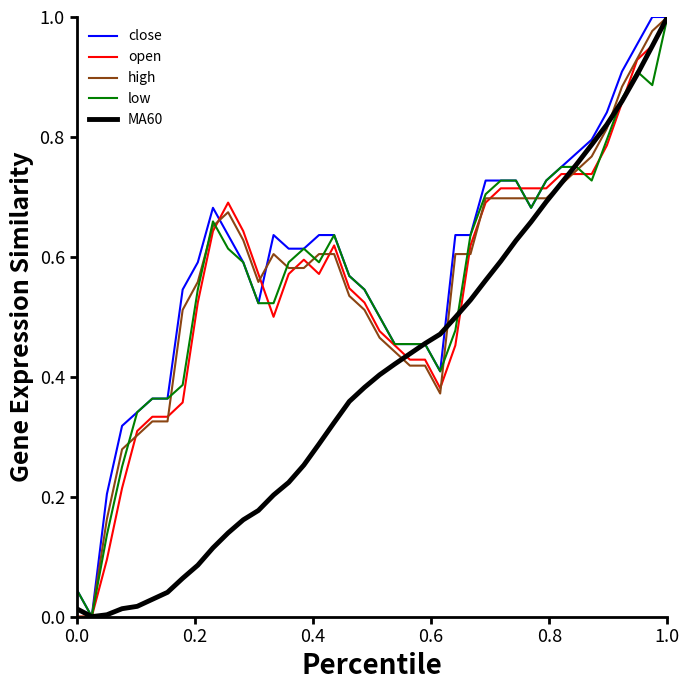

After their last crossing, which series has the higher values: close or MA60?

close